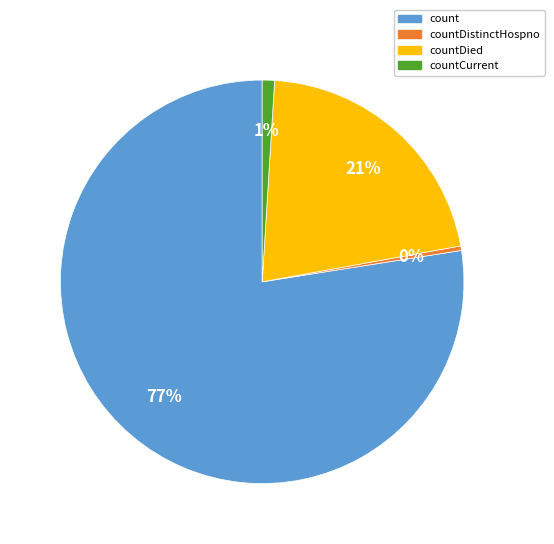

Which has a higher value, countDistinctHospno or countCurrent?

countCurrent